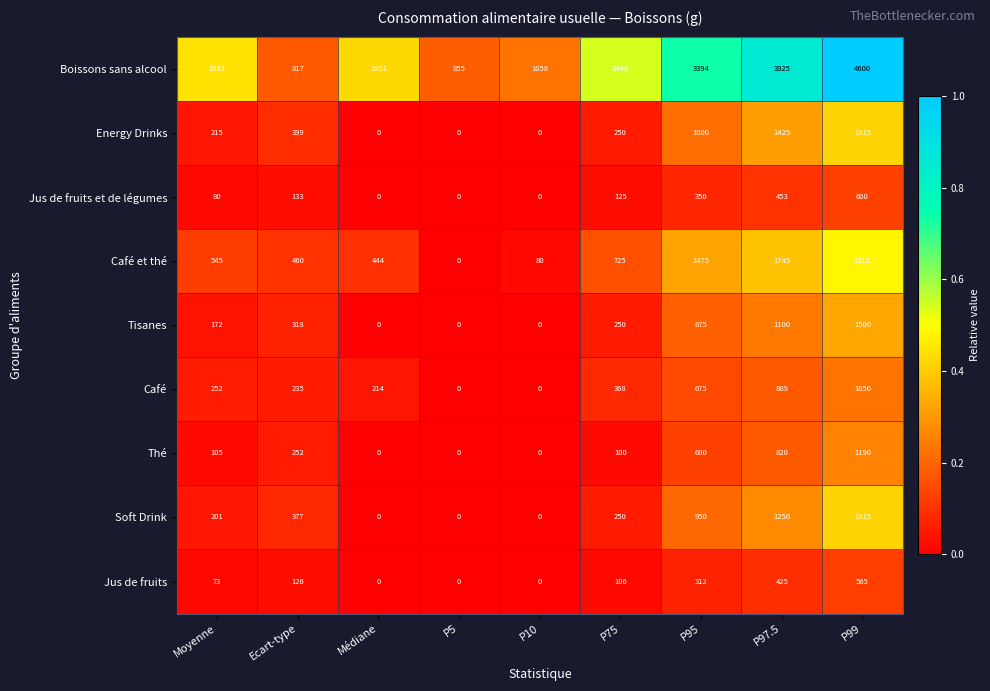

Which series has the largest total across all categories?

Boissons sans alcool